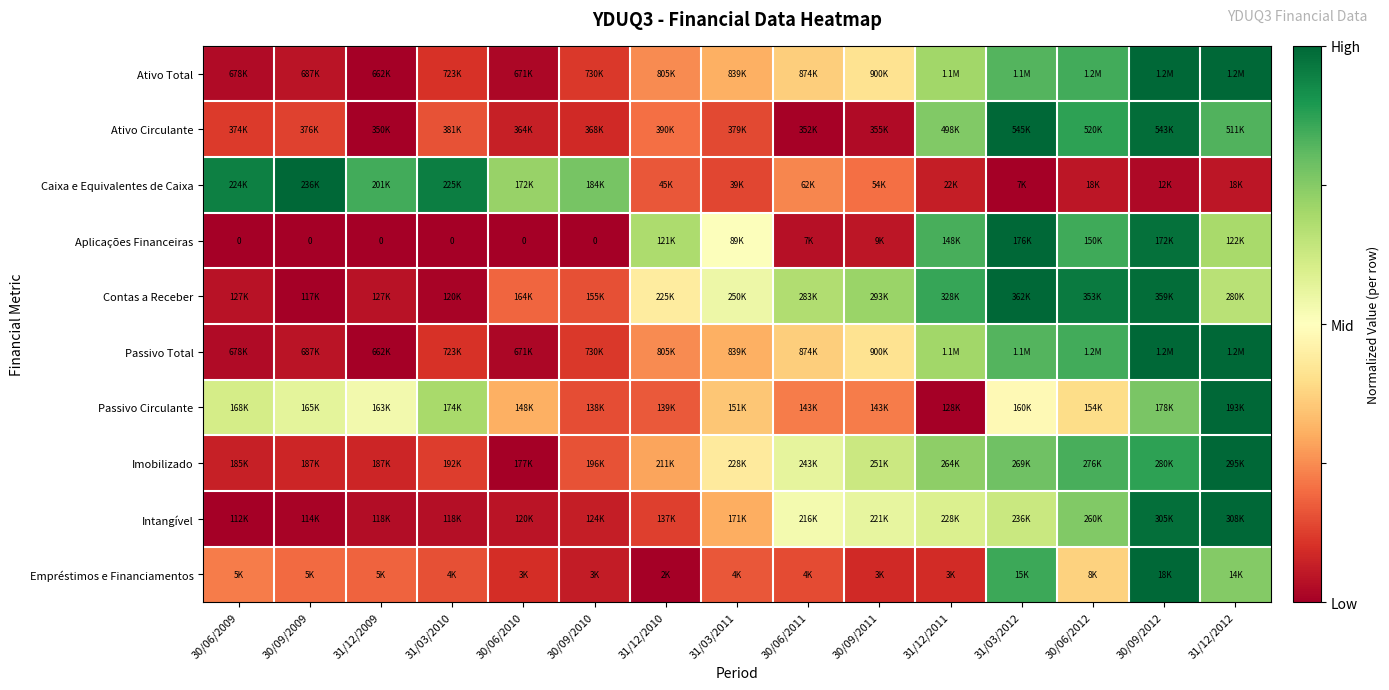

At how many categories does at least one series exceed 0?

15